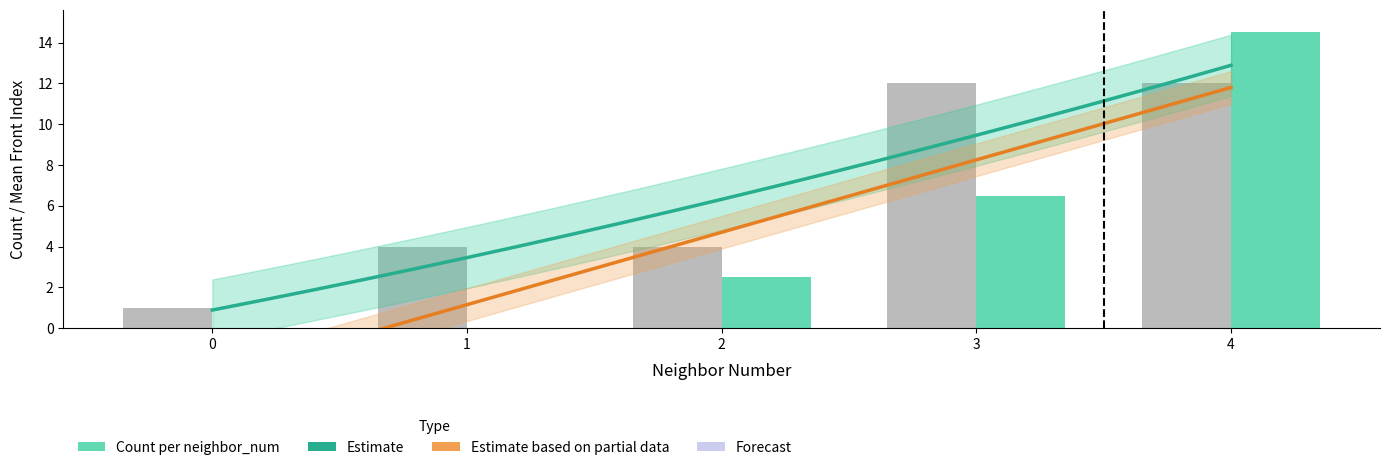

At which label does mean_front_index first exceed 2?

2